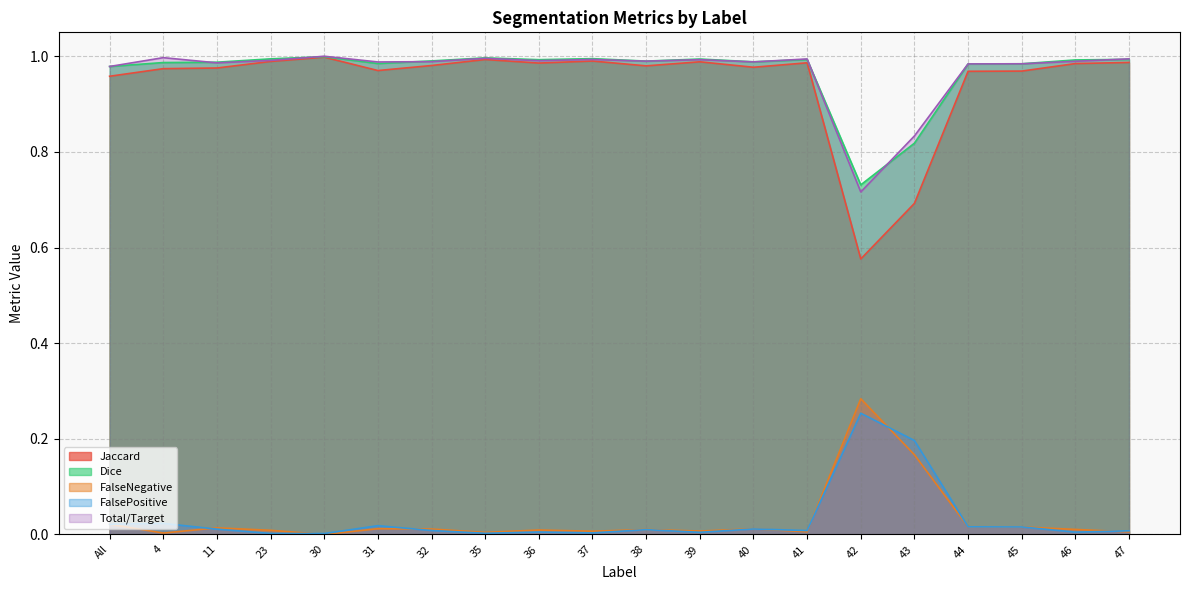

What is the difference between the second highest and second lowest values in the Total/Target series?

0.2